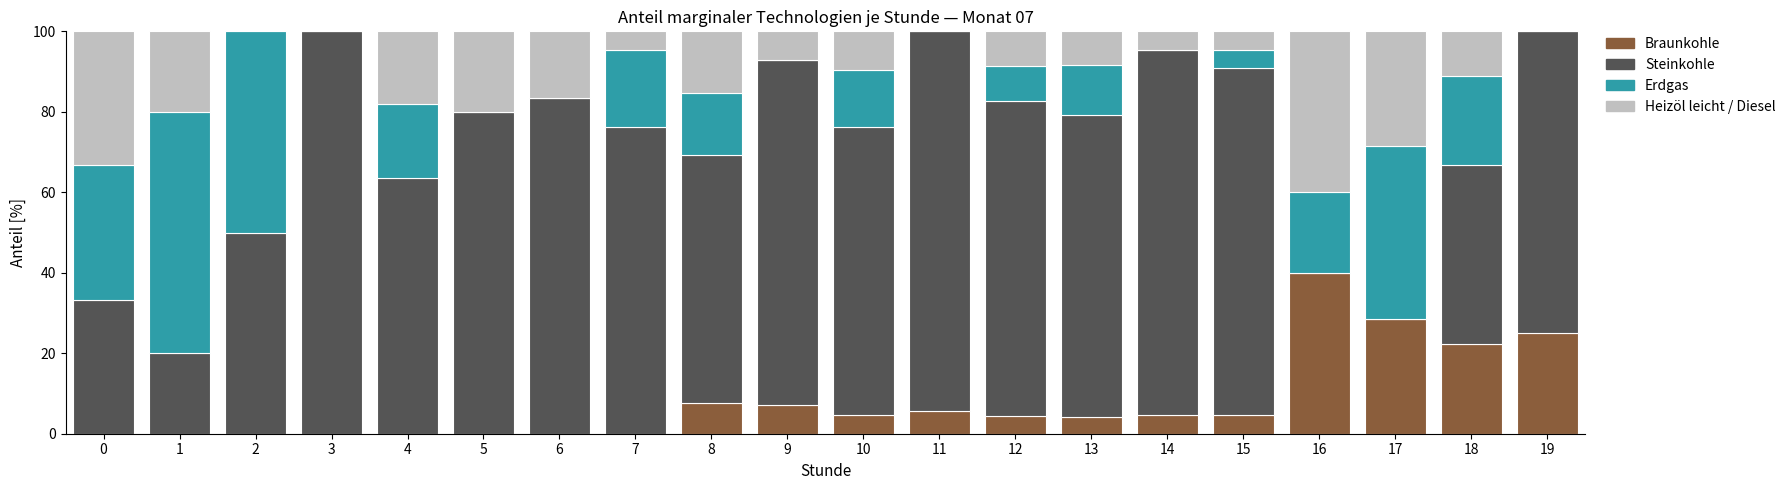

What is the total value across all series at 0?

100.0